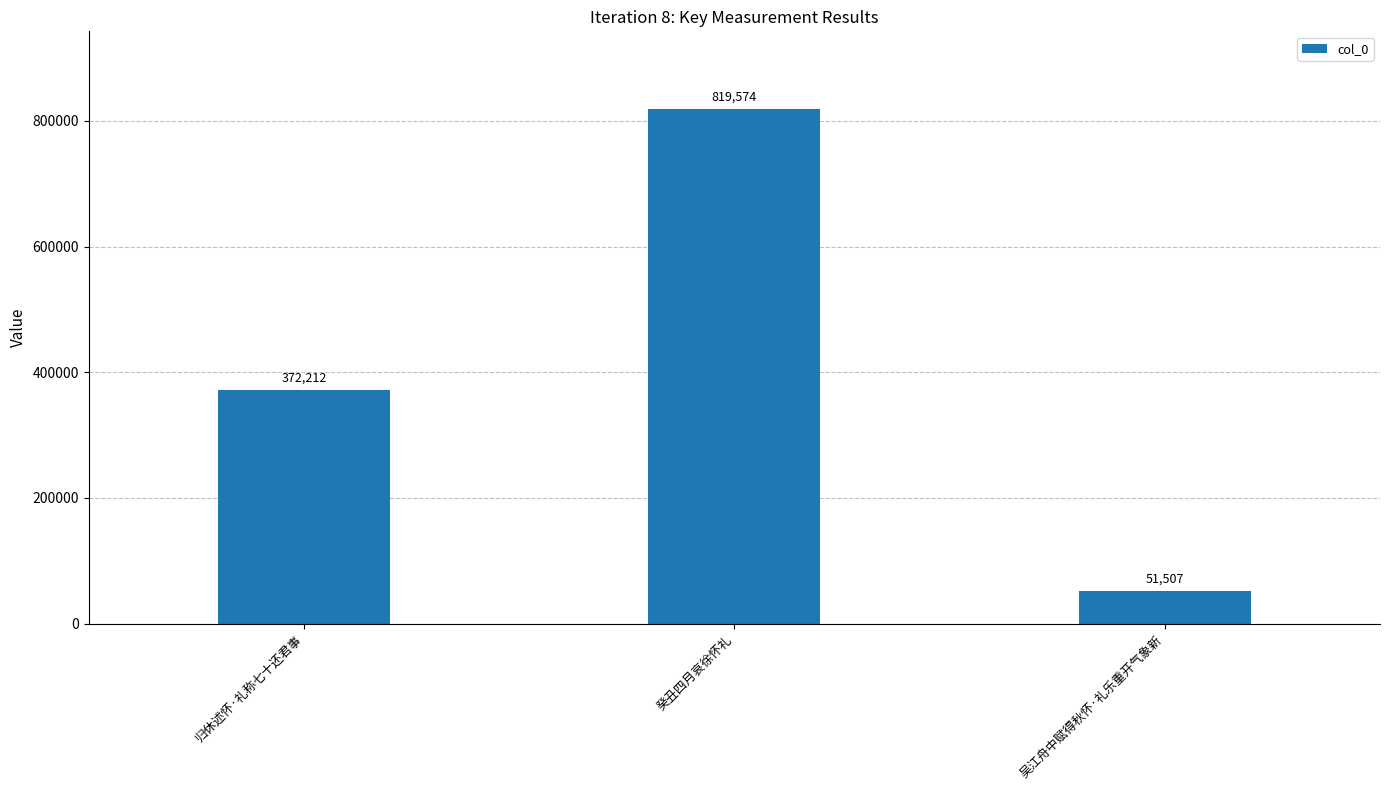

Reading left to right, transcribe all the data shown in this chart.

372212	819574	51507